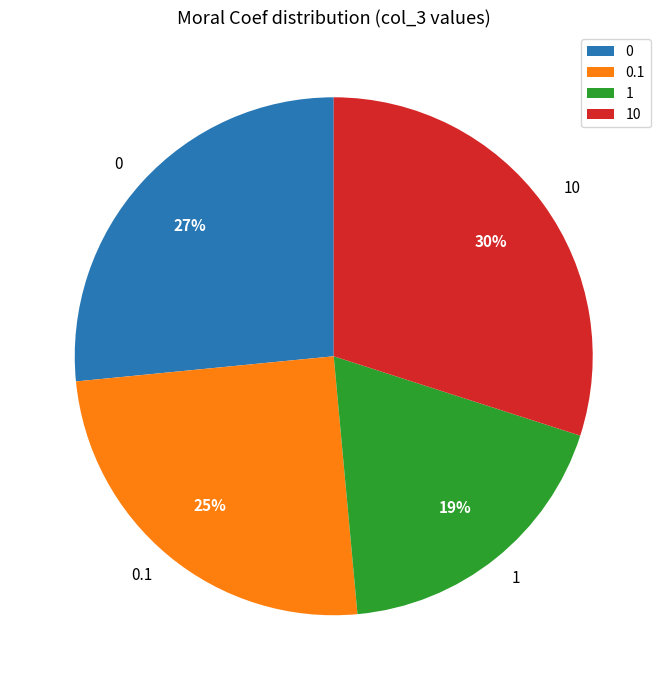

To the nearest percent, what is the difference between the 0 and 10 slice percentages?

3%